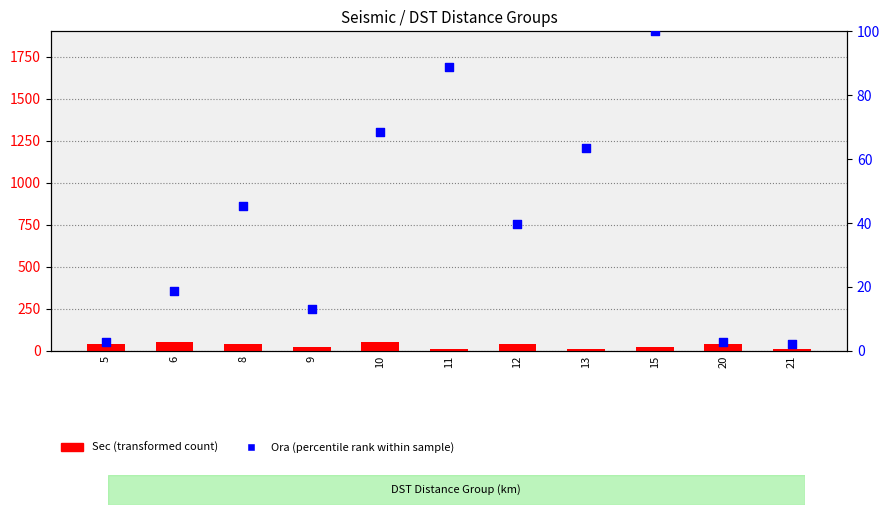

Which series contains the lowest Y value?

Ora percentile rank